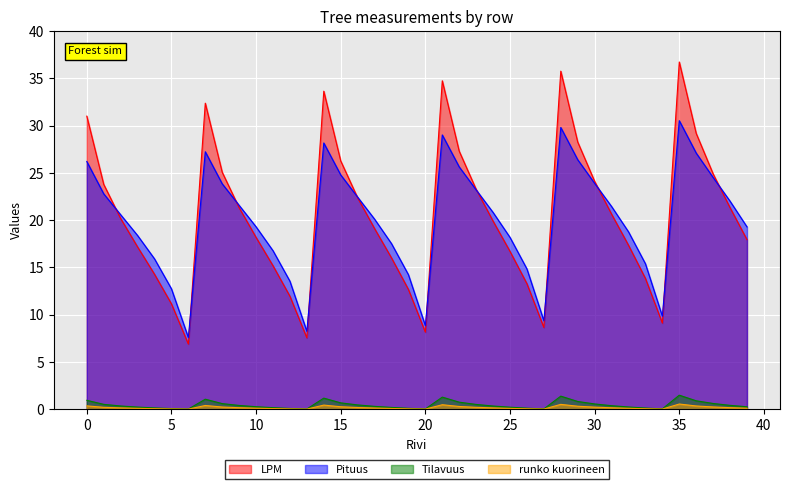

Does the chart display data point markers on the line(s)?

No